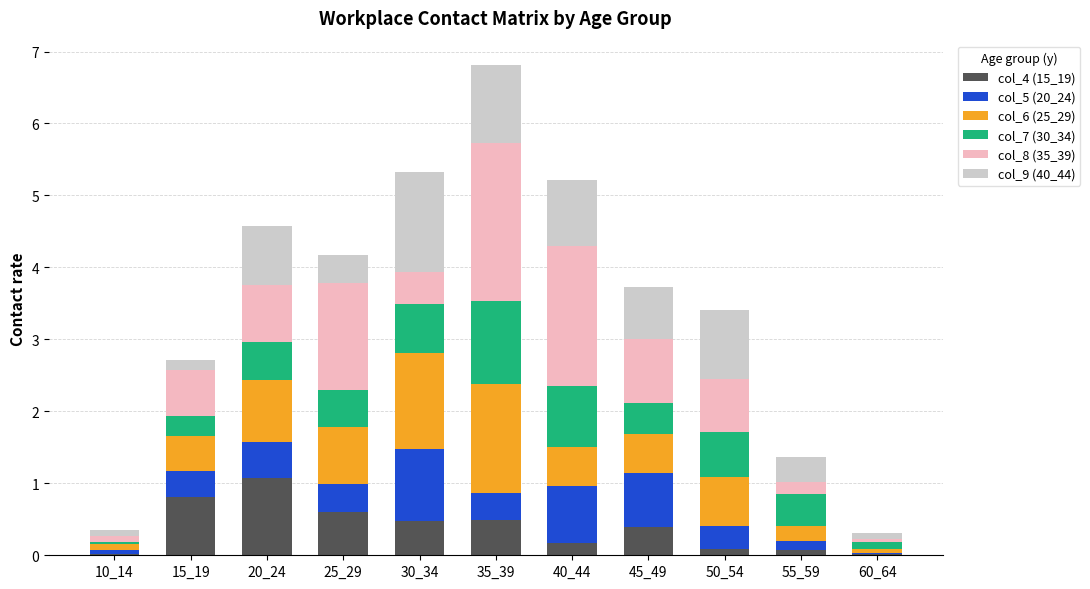

True or false: col_4 (15_19) has a value of 1.2 at 15_19.

False